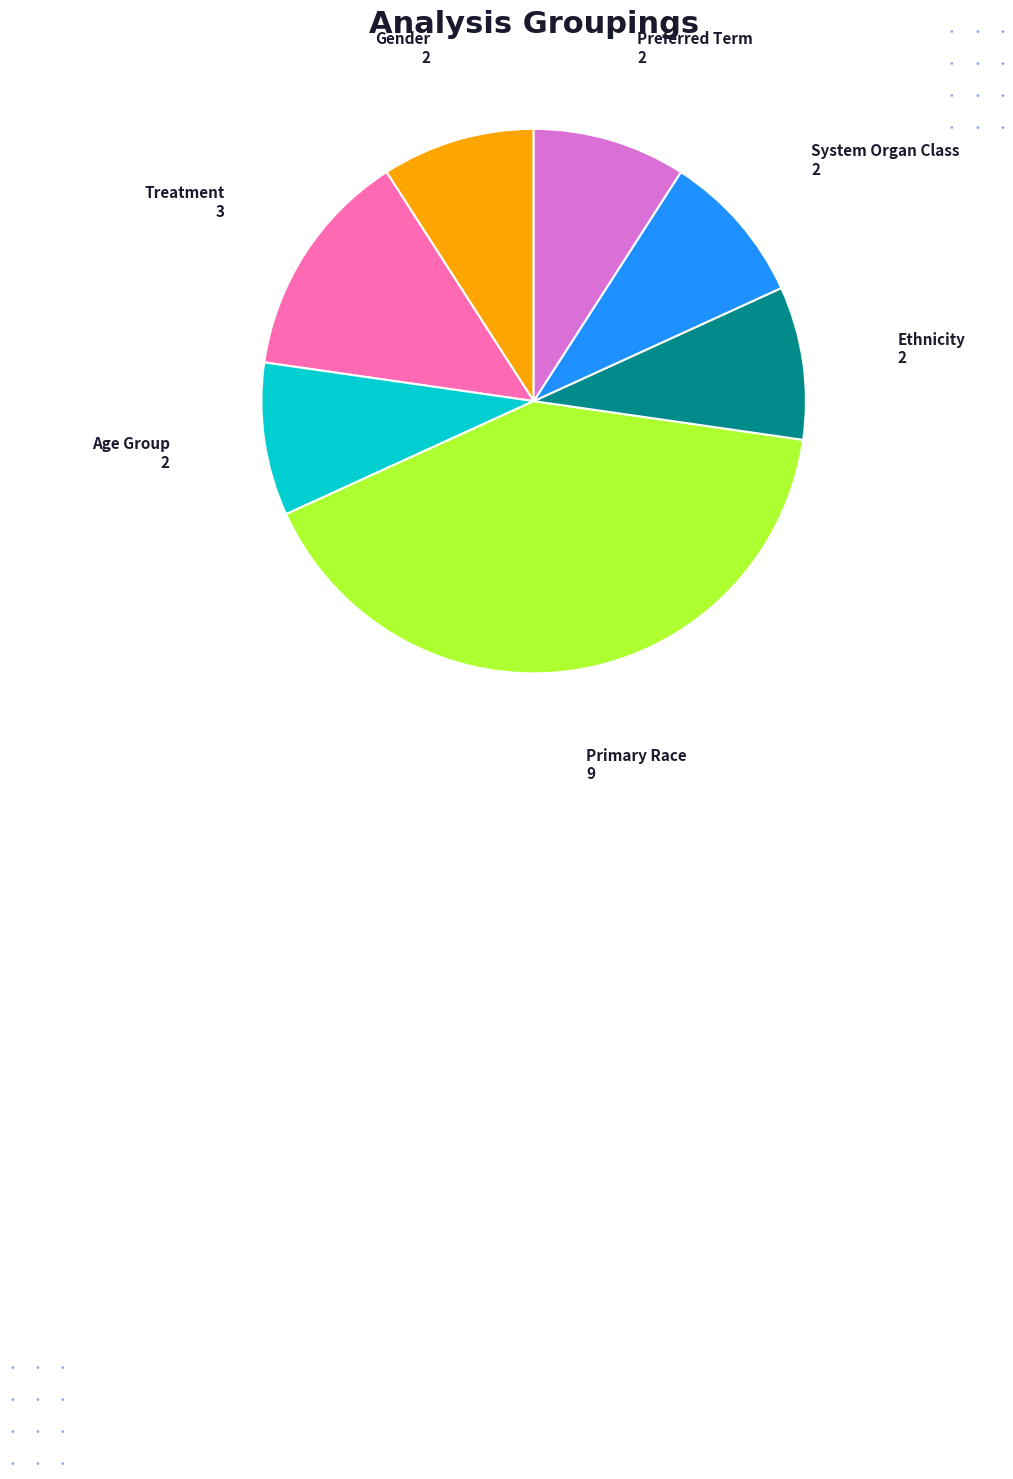

What is the largest slice in the pie chart?

Primary Race